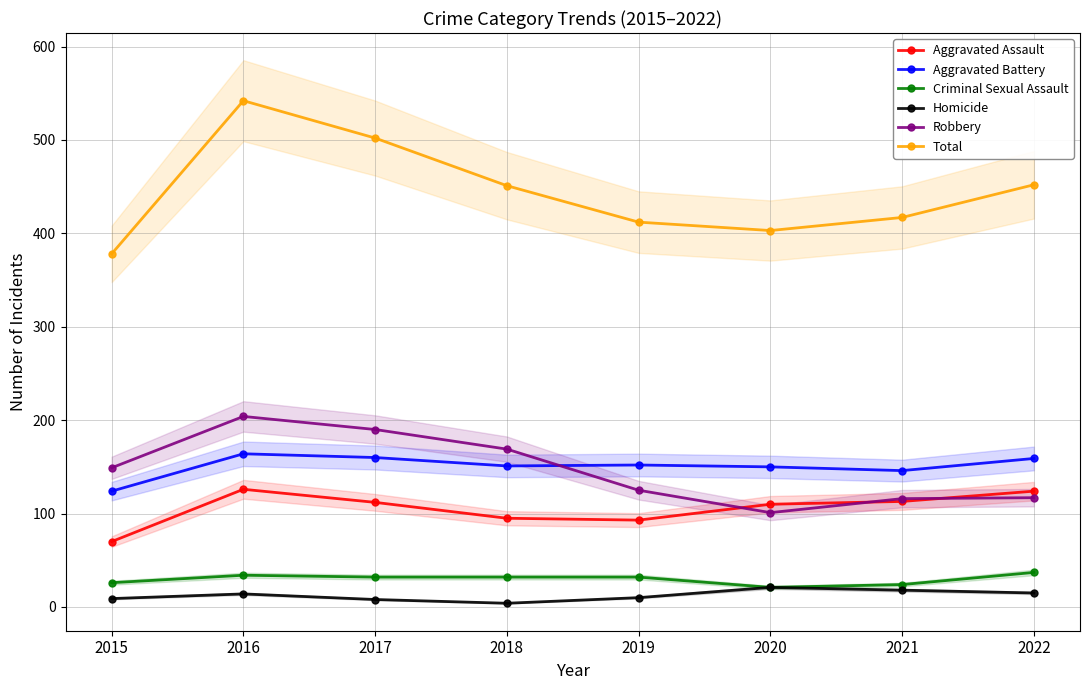

Rank the categories by Aggravated Assault value from highest to lowest.

2016, 2022, 2021, 2017, 2020, 2018, 2019, 2015